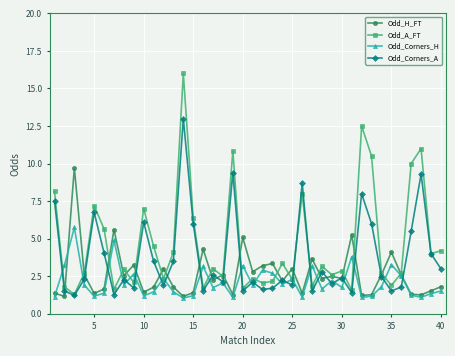

What is the value of the Odd_H_FT point at the 13th from the left?

1.8